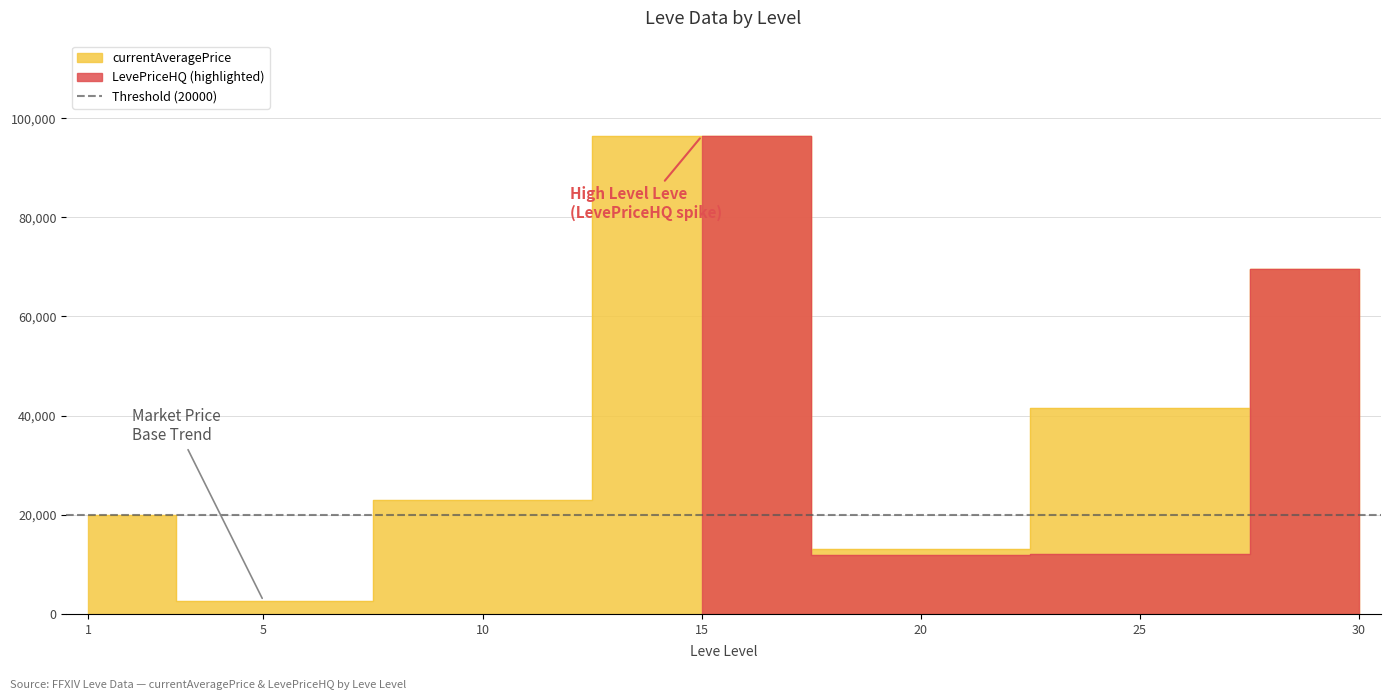

What is the value of the currentAveragePrice point at the 5th from the left?

13016